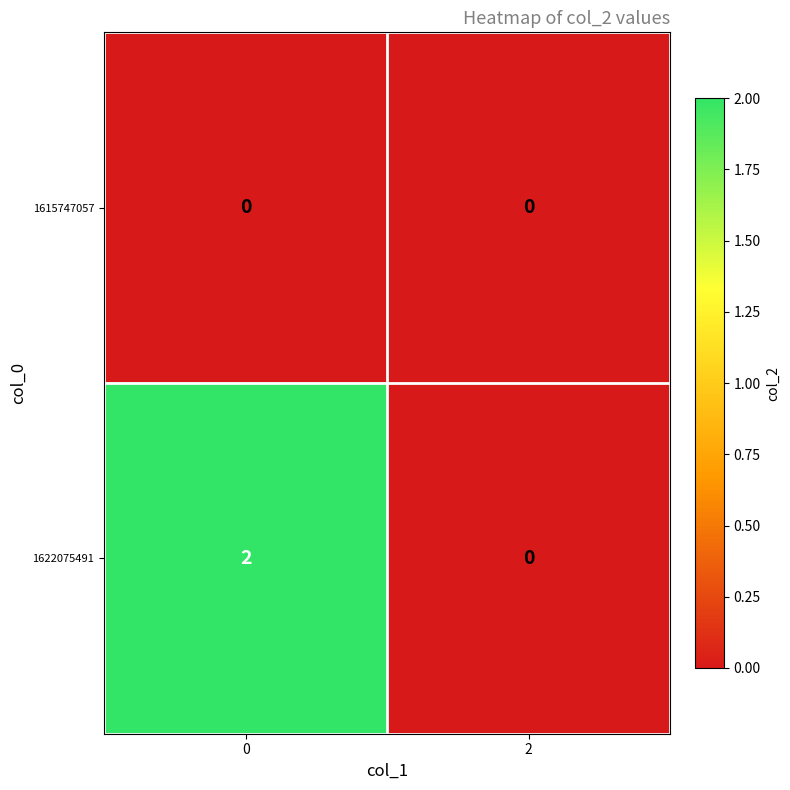

Which series has the widest spread of values?

1622075491